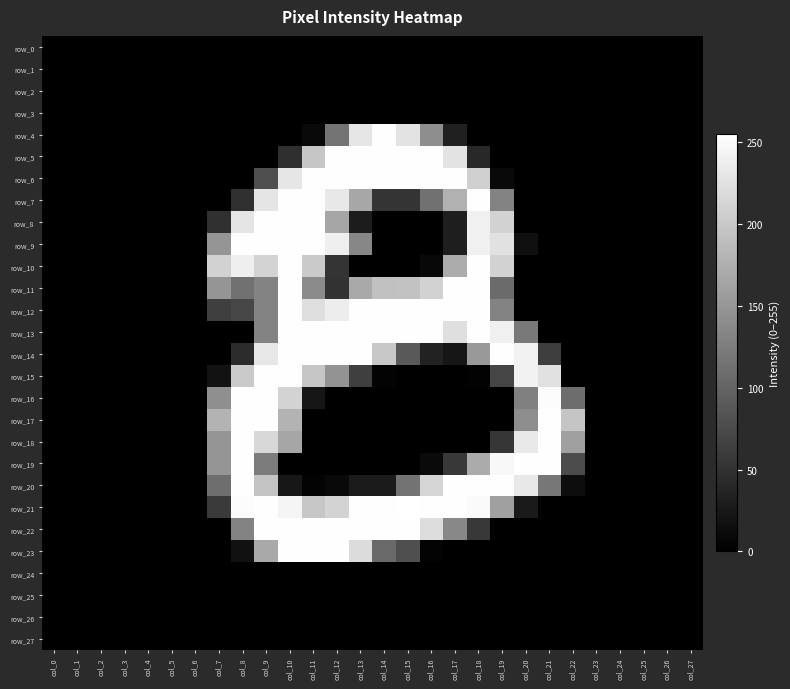

Which label corresponds to the largest value in the chart?

col_15